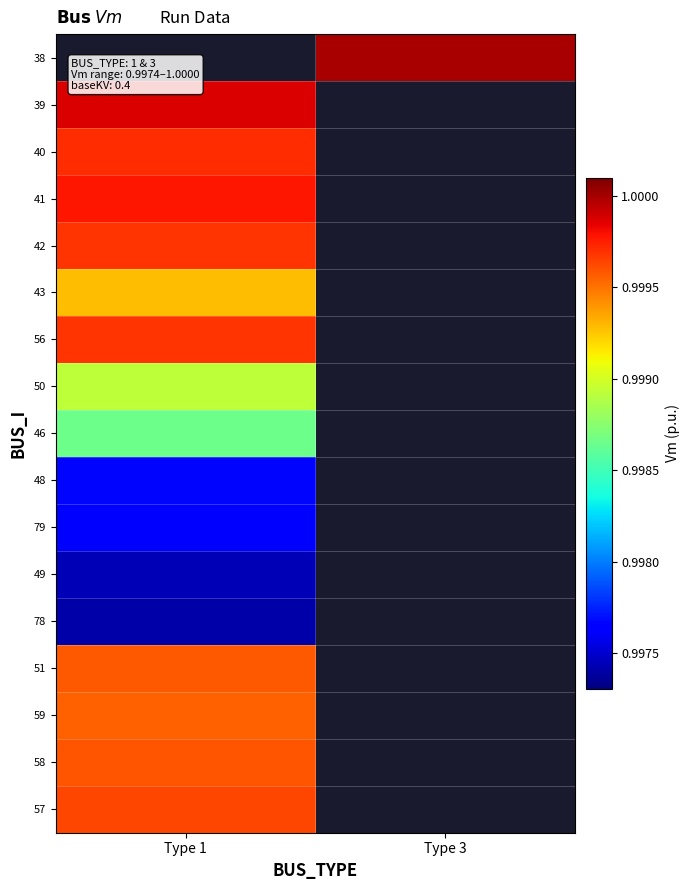

Reading left to right, list all the values displayed in this chart.

row_0: 0.0	1.0
row_1: 1.0	0.0
row_2: 1.0	0.0
row_3: 1.0	0.0
row_4: 1.0	0.0
row_5: 1.0	0.0
row_6: 1.0	0.0
row_7: 1.0	0.0
row_8: 1.0	0.0
row_9: 1.0	0.0
row_10: 1.0	0.0
row_11: 1.0	0.0
row_12: 1.0	0.0
row_13: 1.0	0.0
row_14: 1.0	0.0
row_15: 1.0	0.0
row_16: 1.0	0.0